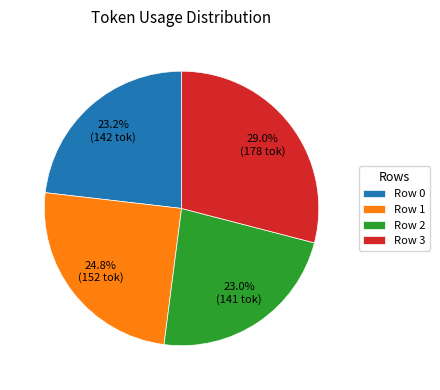

Is it true that Row 3 is 29% of the pie?

True